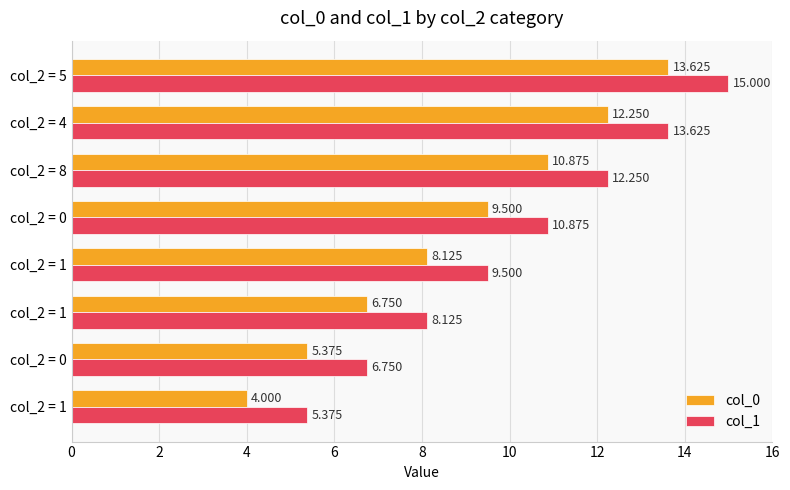

What is the maximum value for col_0?

13.6